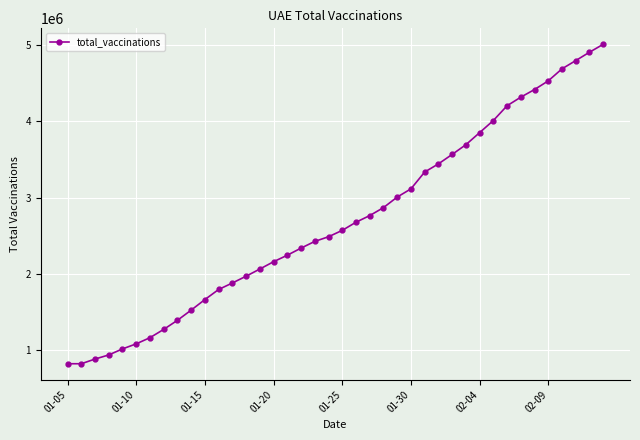

What is the value of the 40th point from the left?

5005264